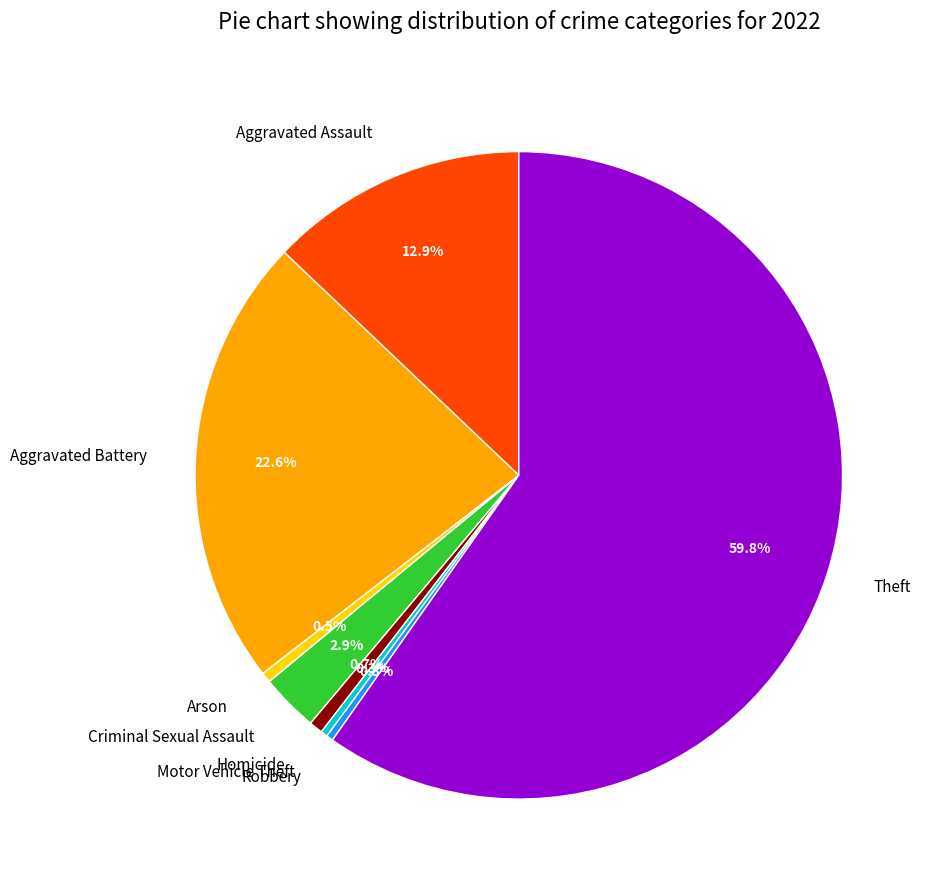

What is the largest slice in the pie chart?

Theft